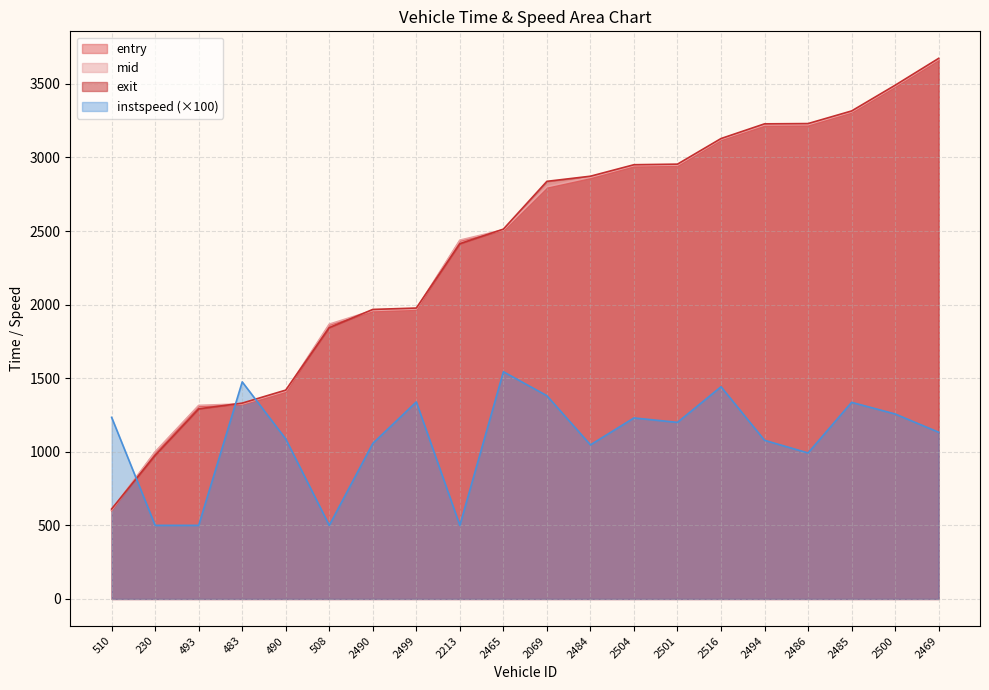

What is the label of the 12th point from the left?

2484